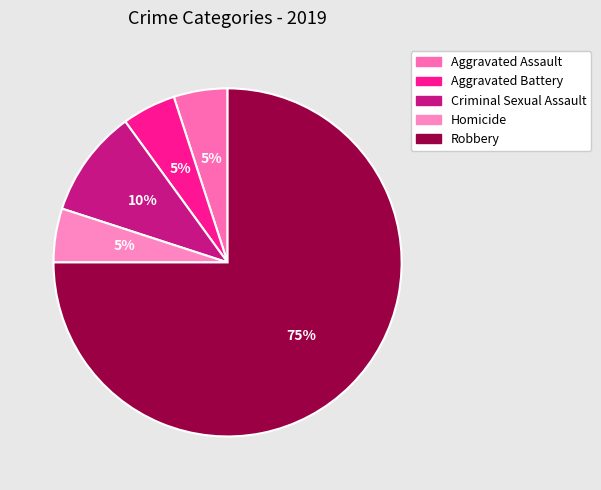

To the nearest percent, what portion does Homicide represent?

5%